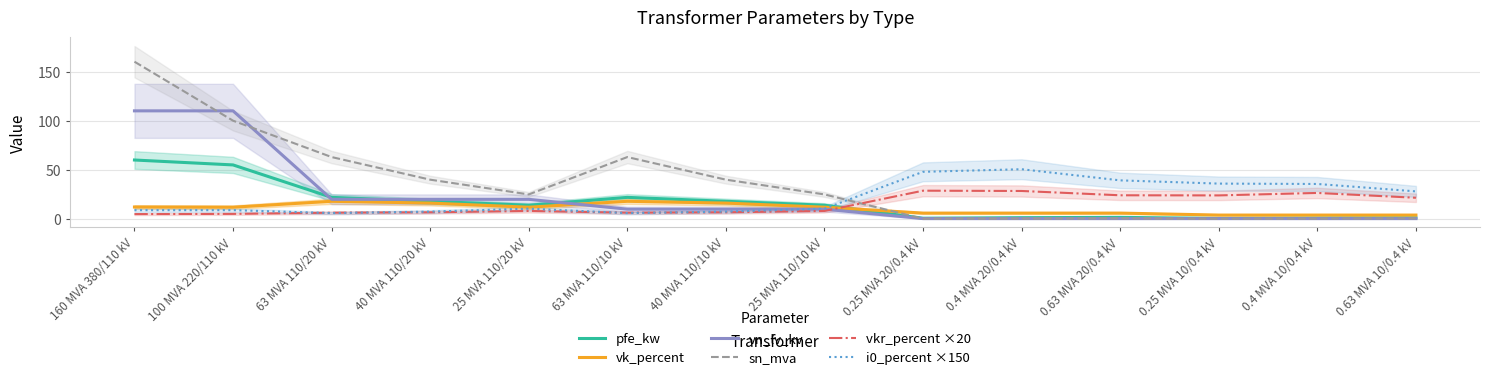

What is the average value of the vk_percent series?

10.5